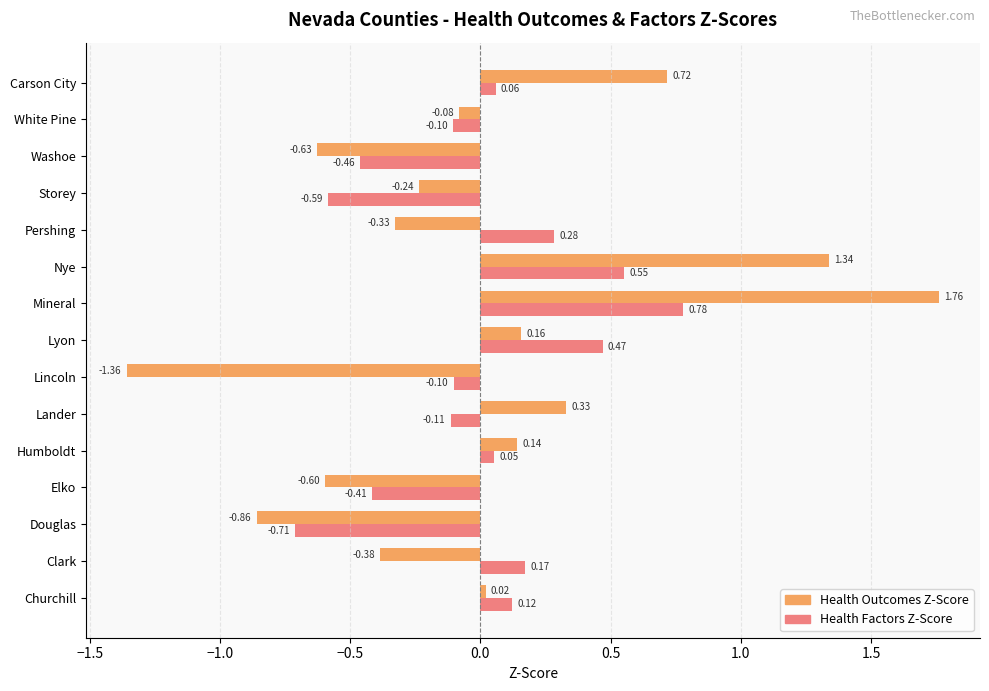

List the series in order of their overall mean, lowest first.

Health Outcomes Z-Score, Health Factors Z-Score